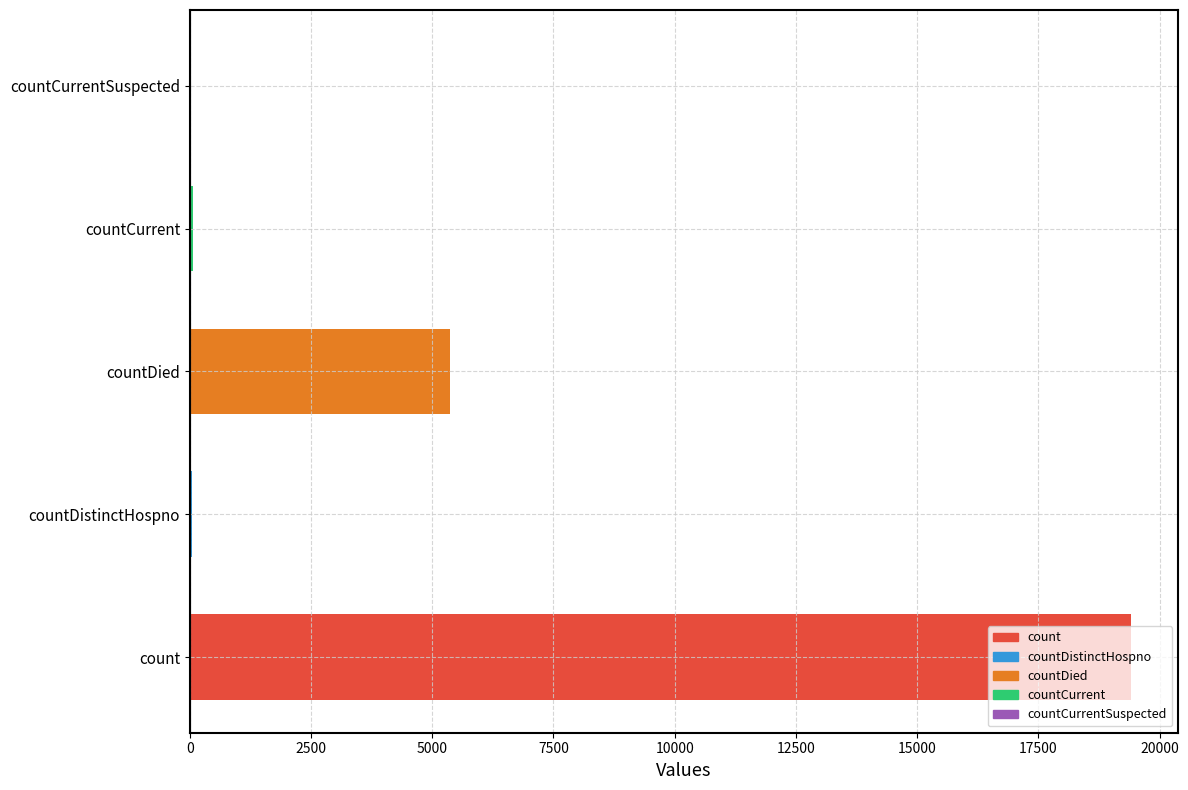

What is the greatest value displayed?

19420